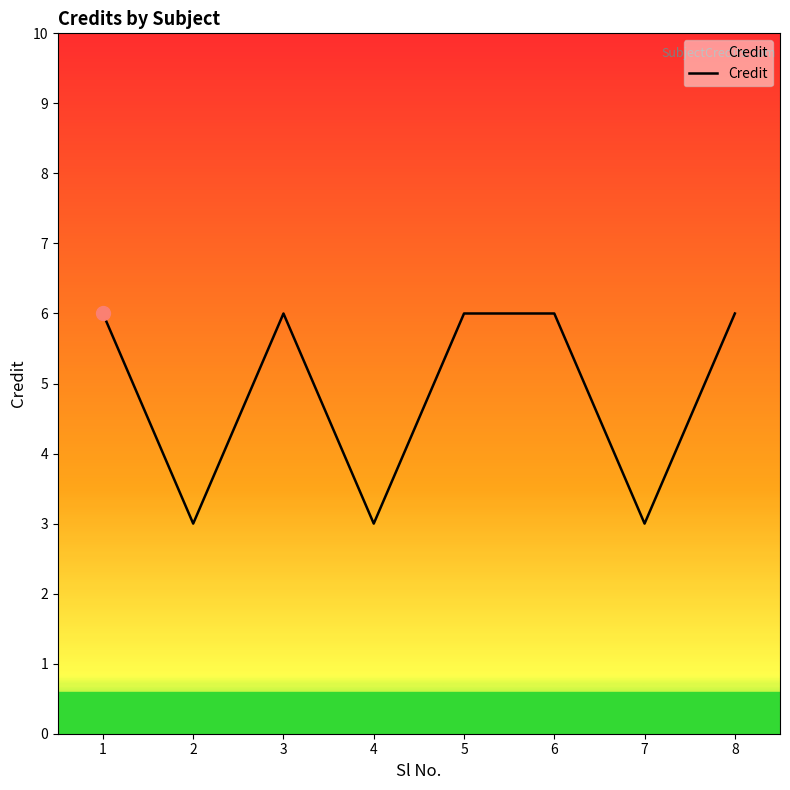

What value does the data have at 5?

6